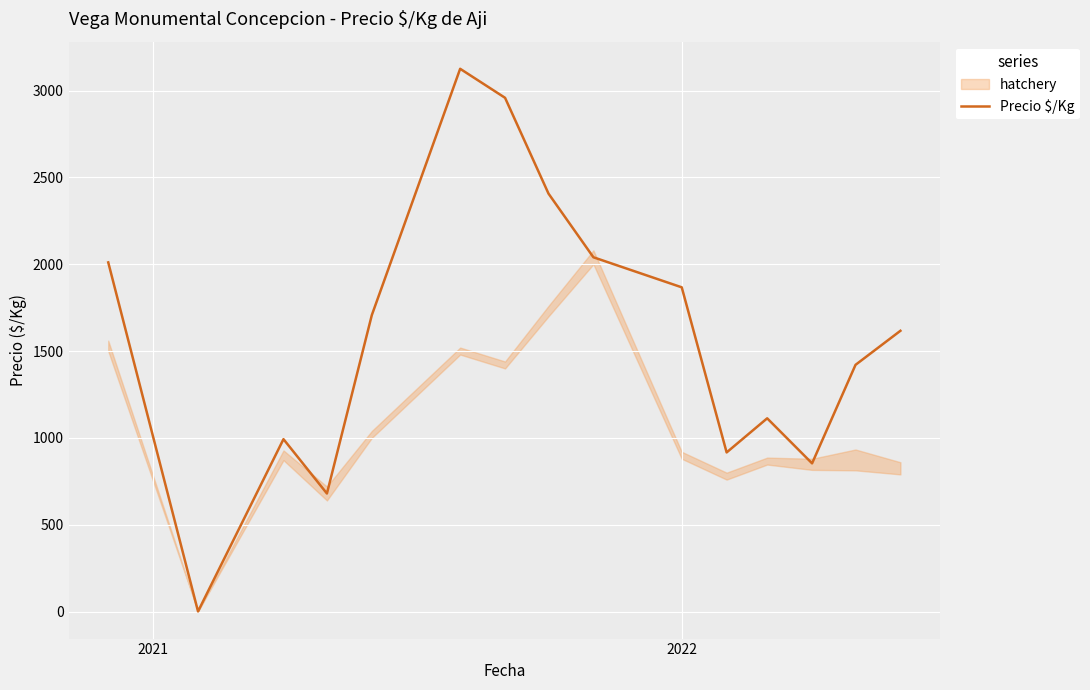

What is the highest value of the Precio $/Kg series?

3125.0